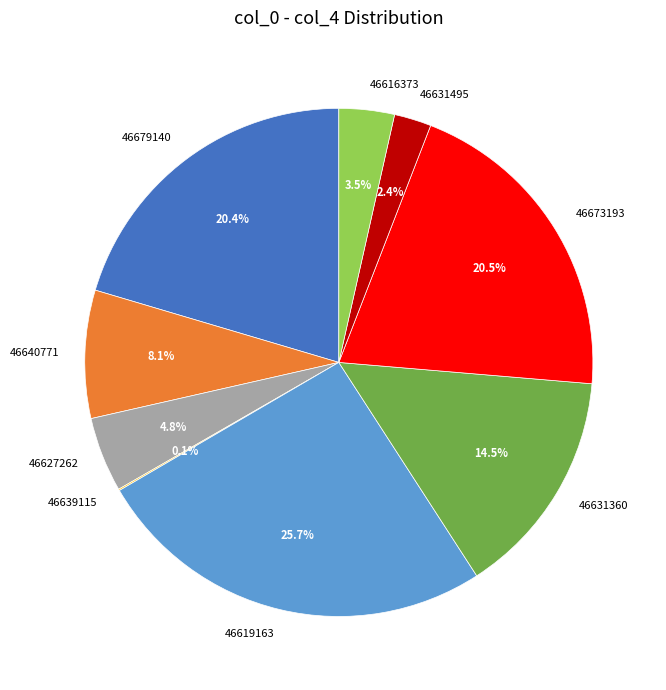

Is there any slice that represents more than half of the pie?

No